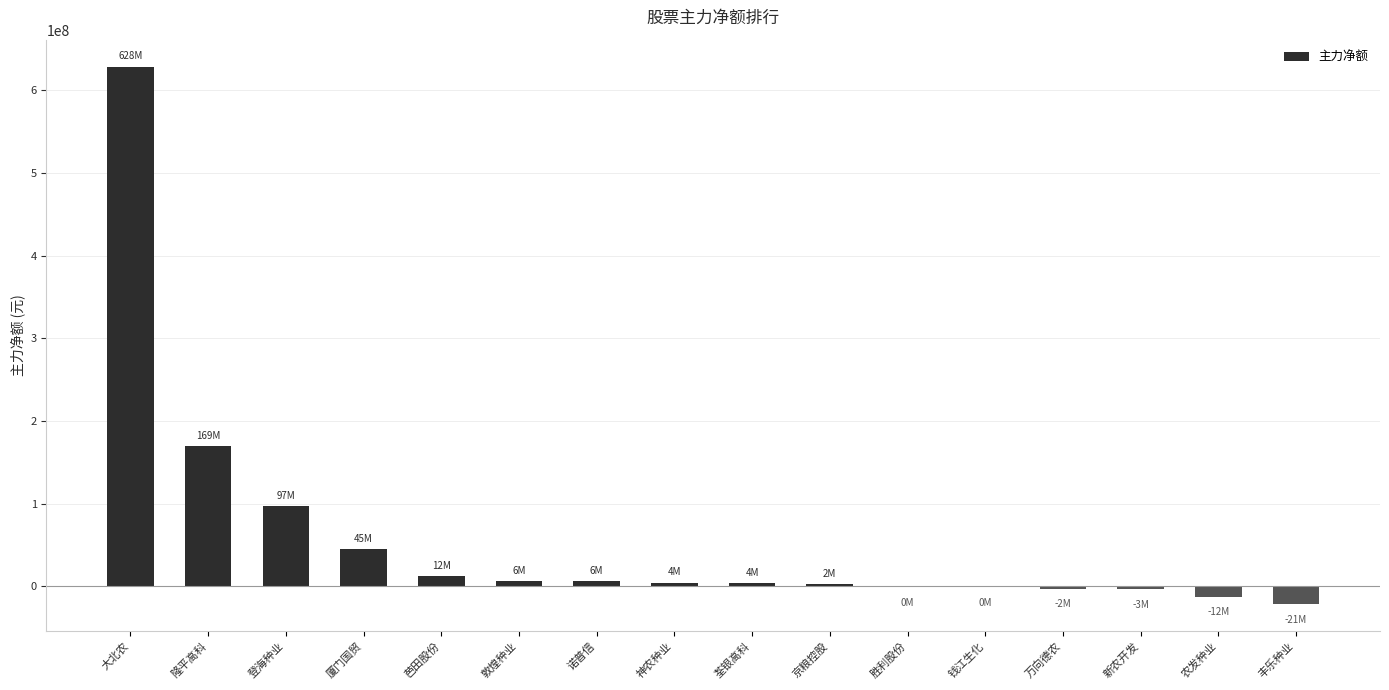

What is the greatest value displayed?

628444236